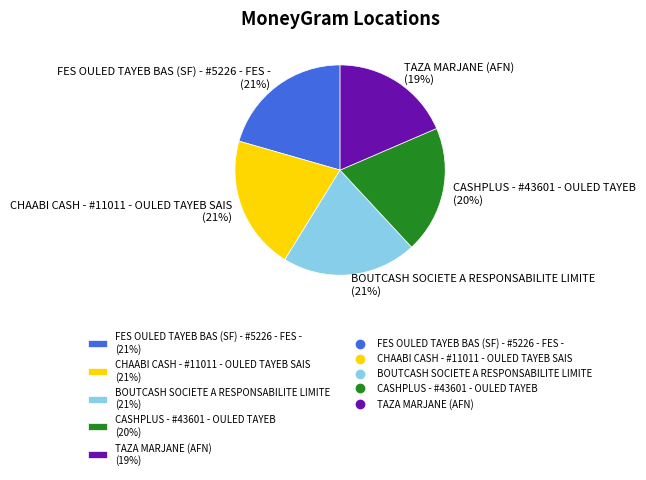

Between TAZA MARJANE (AFN) (19%) and CHAABI CASH - #11011 - OULED TAYEB SAIS (21%), which is larger?

CHAABI CASH - #11011 - OULED TAYEB SAIS (21%)